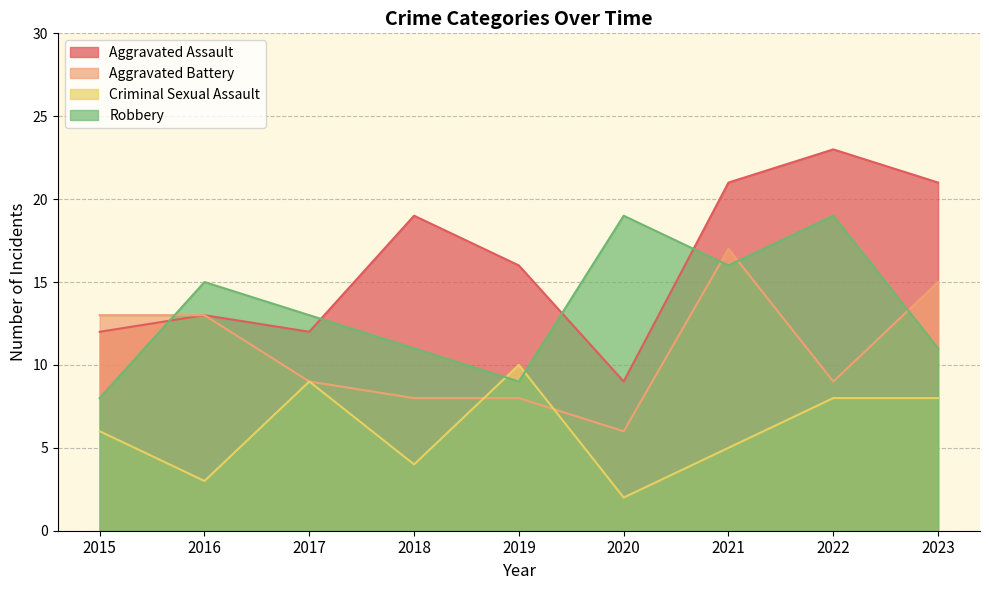

The value of Aggravated Assault at 2017 is 3. True or false?

False